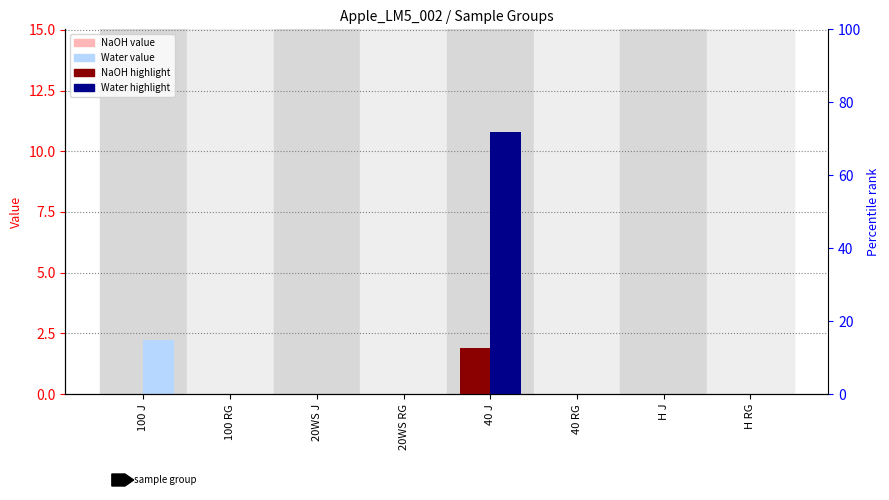

Is it true that Water value equals -4.7 at 20WS RG?

False